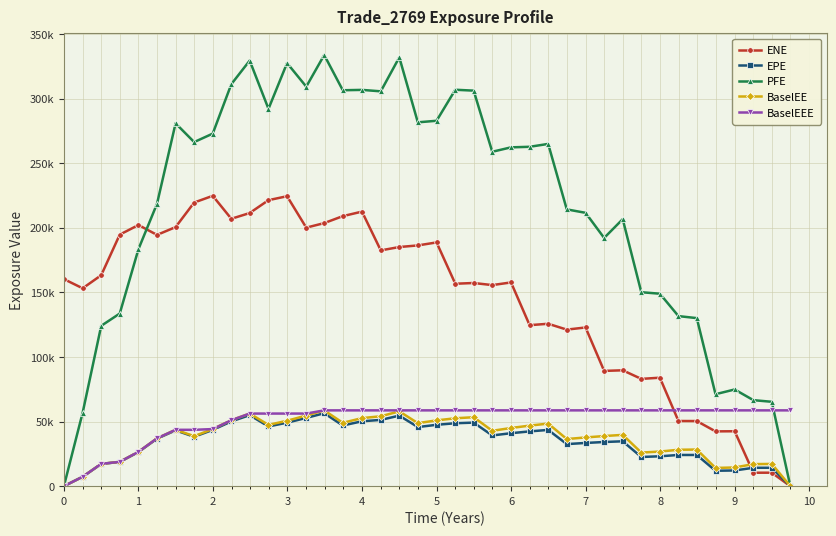

What are all the series names shown in the legend?

ENE, EPE, PFE, BaselEE, BaselEEE